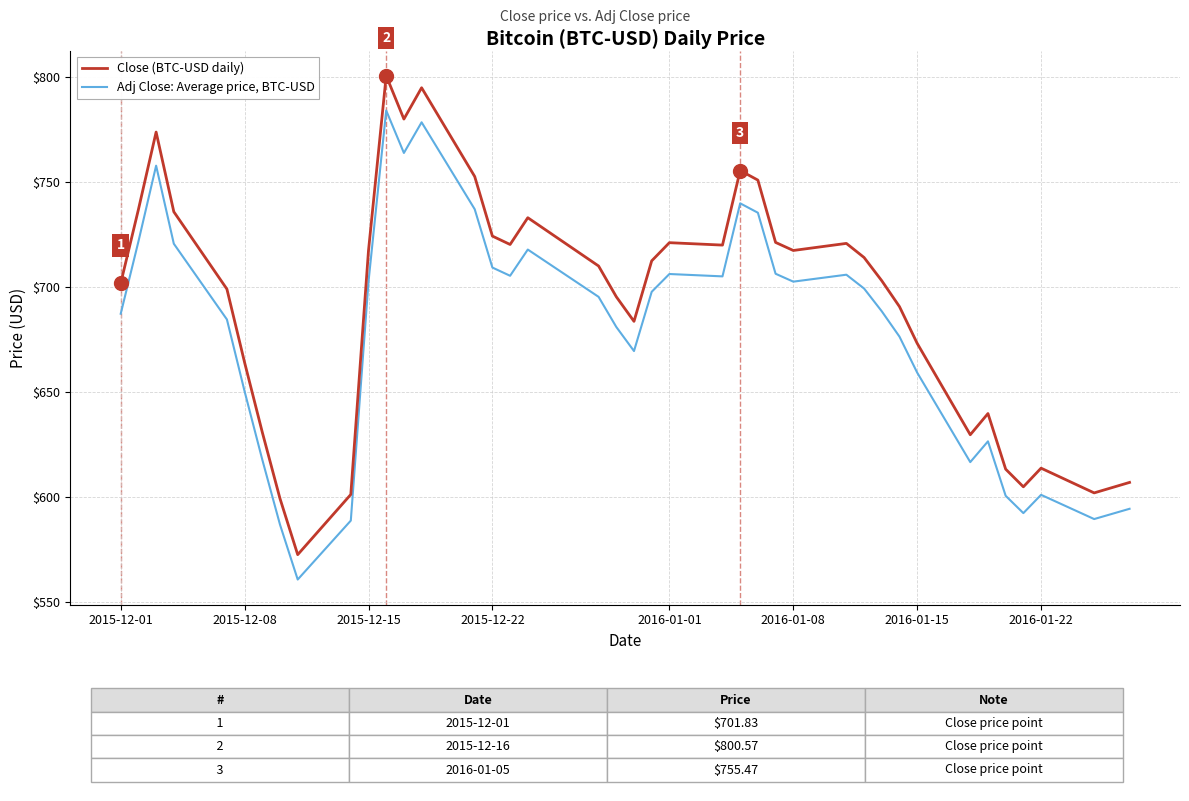

True or false: Close (BTC-USD daily) and Adj Close: Average price, BTC-USD cross at least once.

False